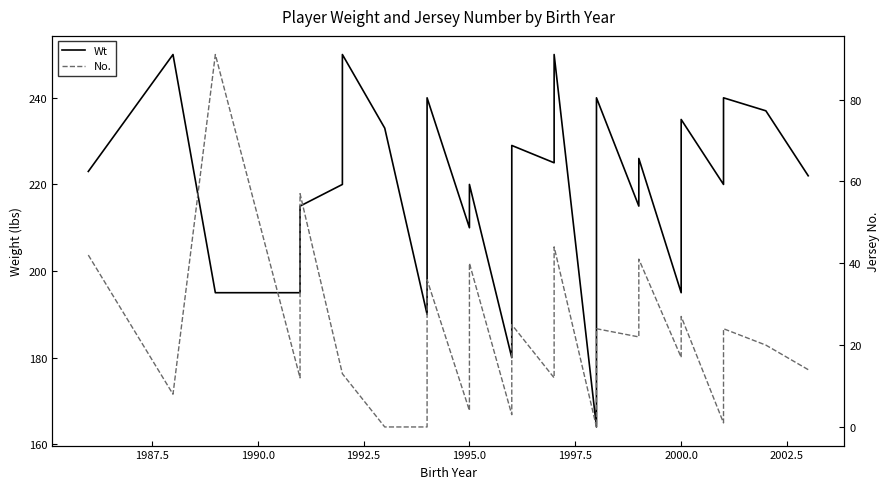

In Wt, how many points are higher than both neighbors (excluding endpoints)?

9